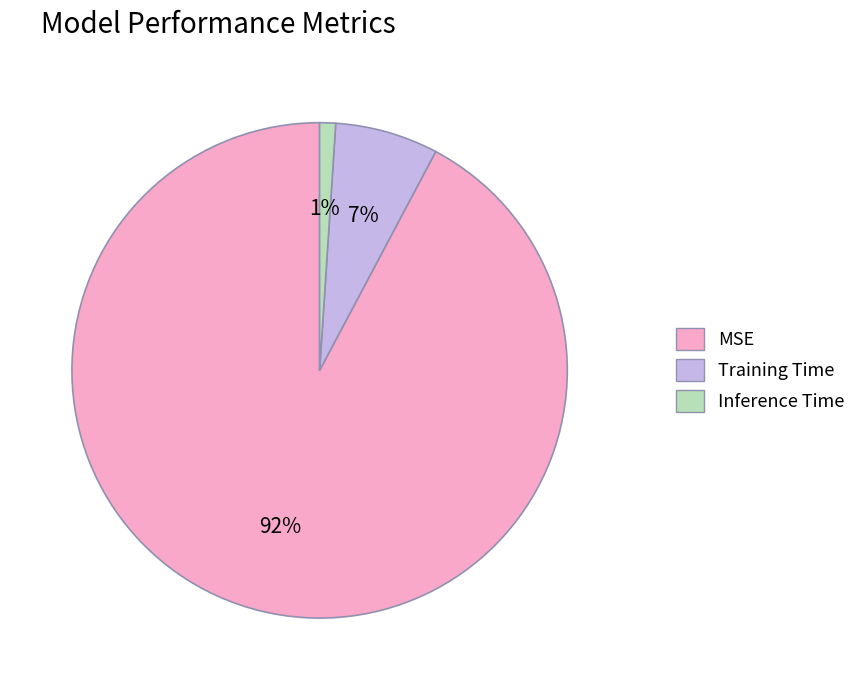

To the nearest percent, what portion does Training Time represent?

7%